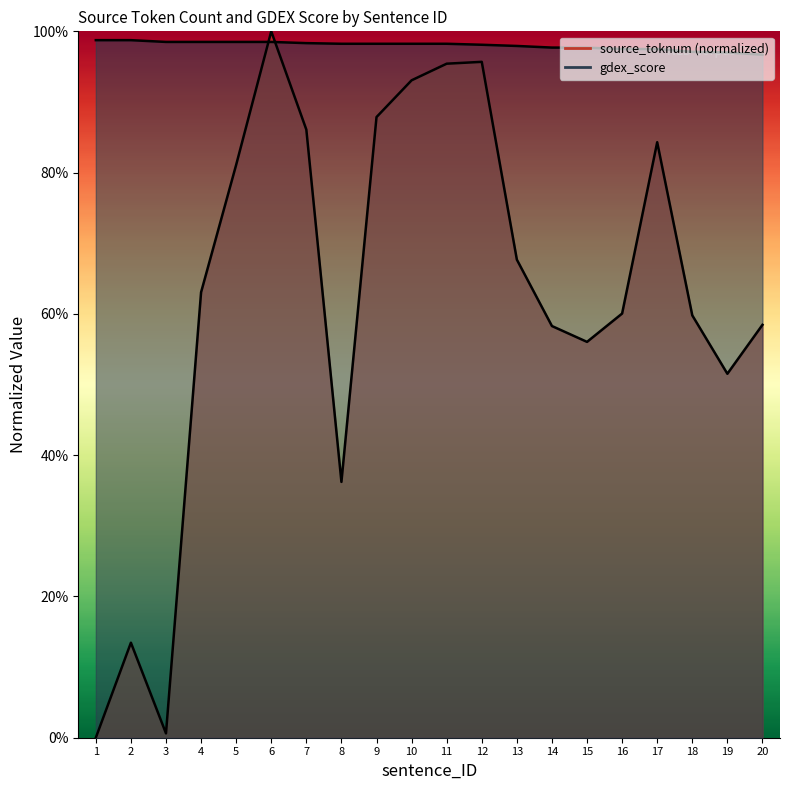

What is the value of the gdex_score point at the 19th from the left?

1.0